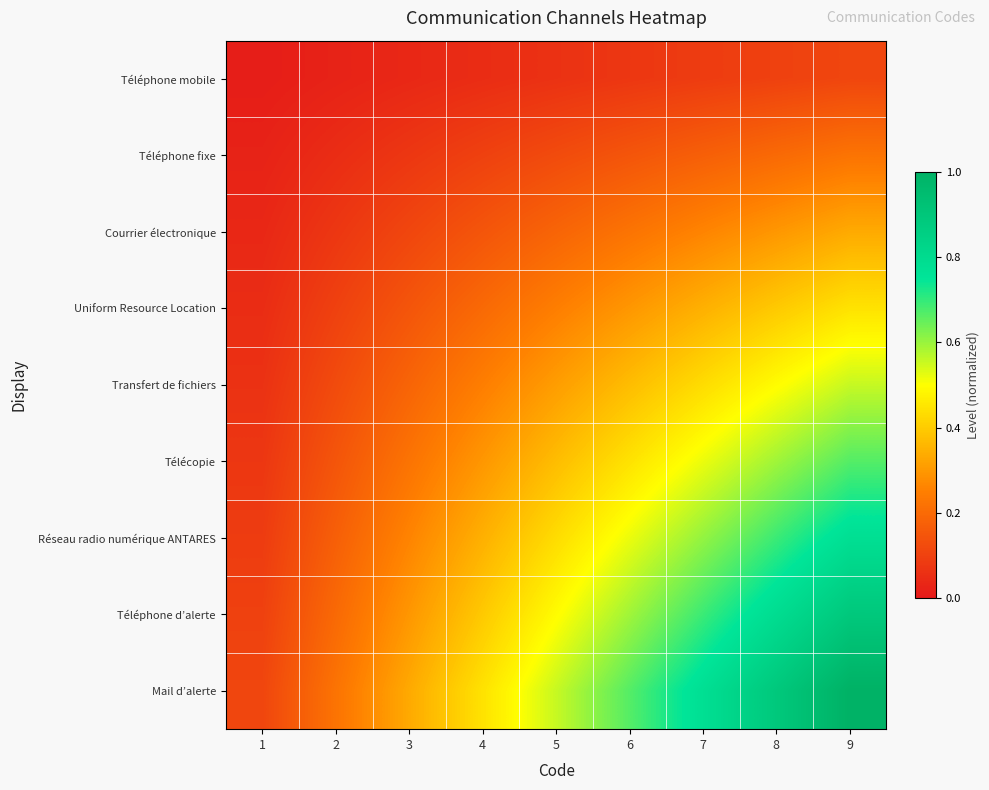

Reading left to right, transcribe all the data shown in this chart.

Téléphone mobile: 1=0.0	2=0.0	3=0.0	4=0.0	5=0.1	6=0.1	7=0.1	8=0.1	9=0.1
Téléphone fixe: 1=0.0	2=0.0	3=0.1	4=0.1	5=0.1	6=0.1	7=0.2	8=0.2	9=0.2
Courrier électronique: 1=0.0	2=0.1	3=0.1	4=0.1	5=0.2	6=0.2	7=0.3	8=0.3	9=0.3
Uniform Resource Location: 1=0.0	2=0.1	3=0.1	4=0.2	5=0.2	6=0.3	7=0.3	8=0.4	9=0.4
Transfert de fichiers: 1=0.1	2=0.1	3=0.2	4=0.2	5=0.3	6=0.4	7=0.4	8=0.5	9=0.6
Télécopie: 1=0.1	2=0.1	3=0.2	4=0.3	5=0.4	6=0.4	7=0.5	8=0.6	9=0.7
Réseau radio numérique ANTARES: 1=0.1	2=0.2	3=0.3	4=0.3	5=0.4	6=0.5	7=0.6	8=0.7	9=0.8
Téléphone d’alerte: 1=0.1	2=0.2	3=0.3	4=0.4	5=0.5	6=0.6	7=0.7	8=0.8	9=0.9
Mail d’alerte: 1=0.1	2=0.2	3=0.3	4=0.4	5=0.6	6=0.7	7=0.8	8=0.9	9=1.0